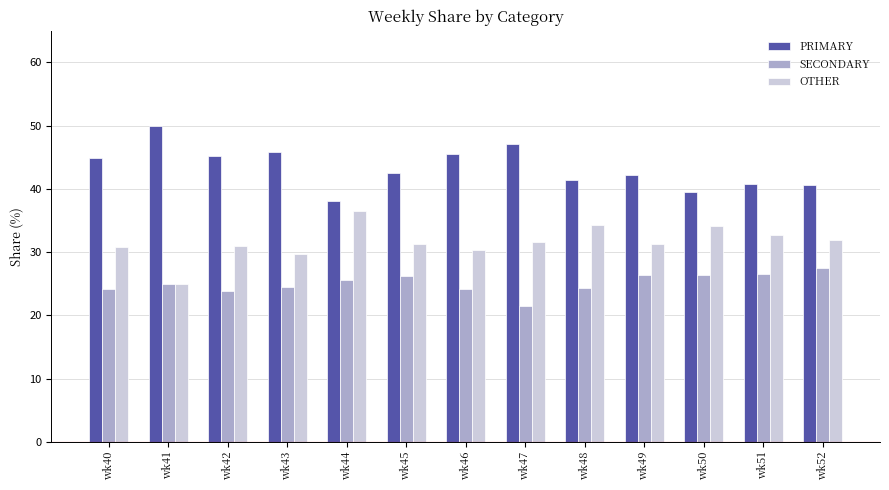

What is the sum of the PRIMARY values at wk45 and wk44?

80.5